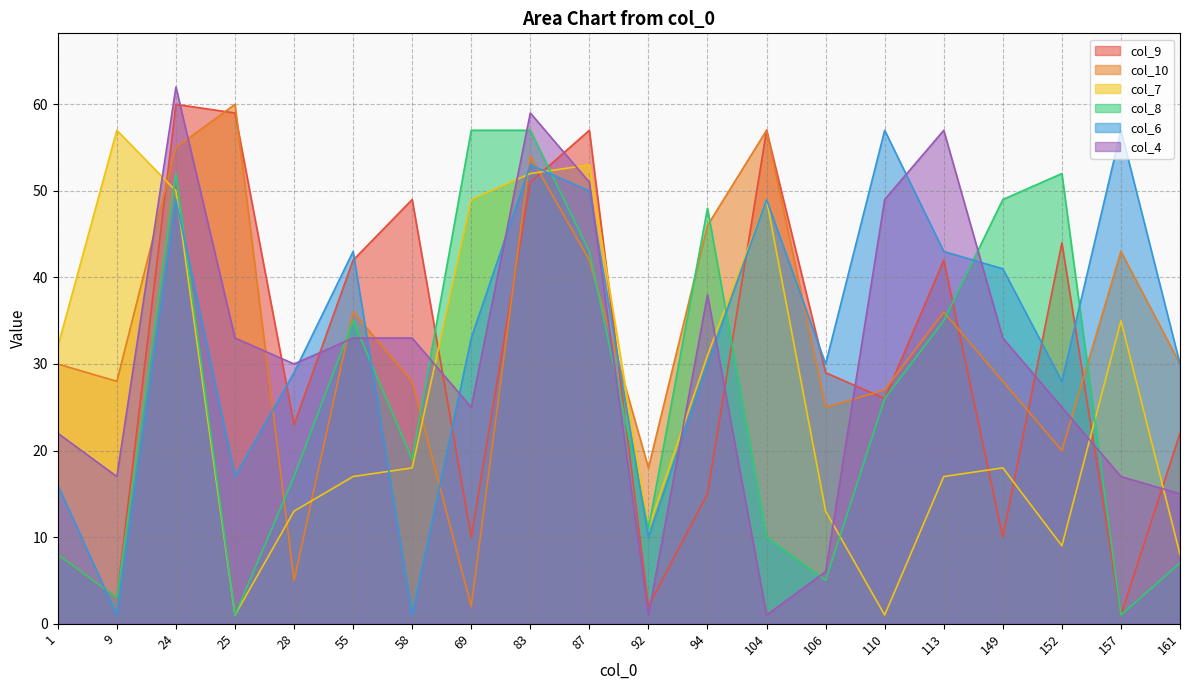

Which series ends up on top after the final intersection of col_7 and col_4?

col_4